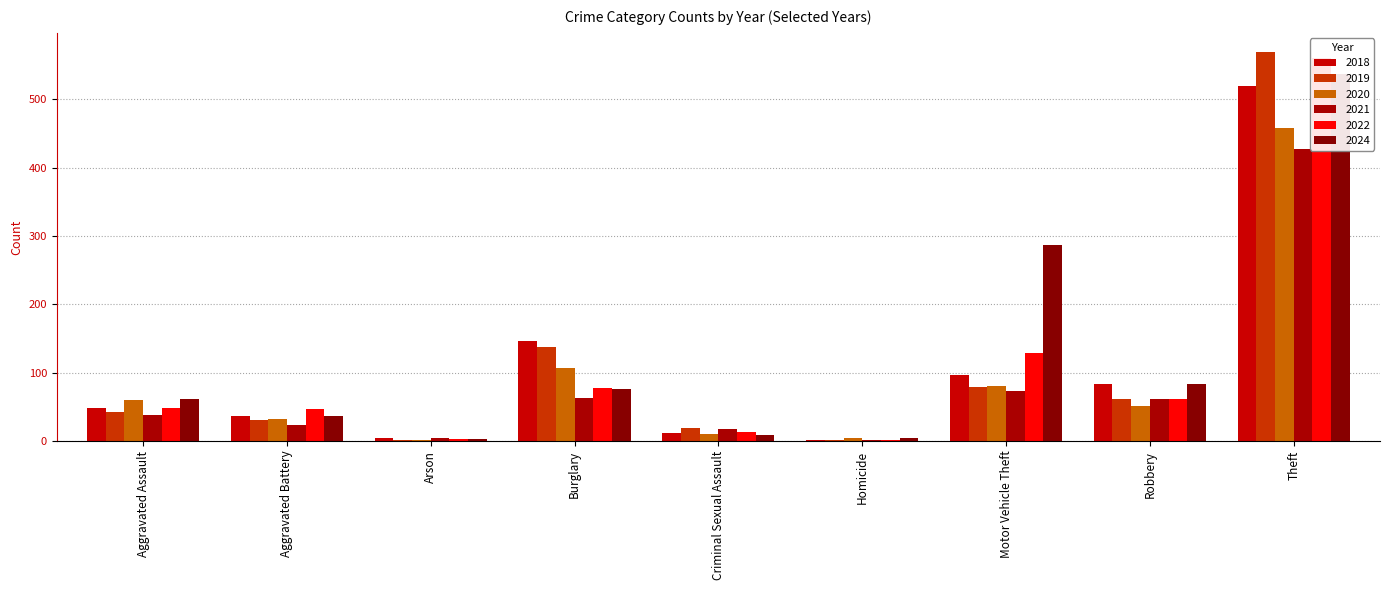

At which category is the sum across all series the highest?

Theft